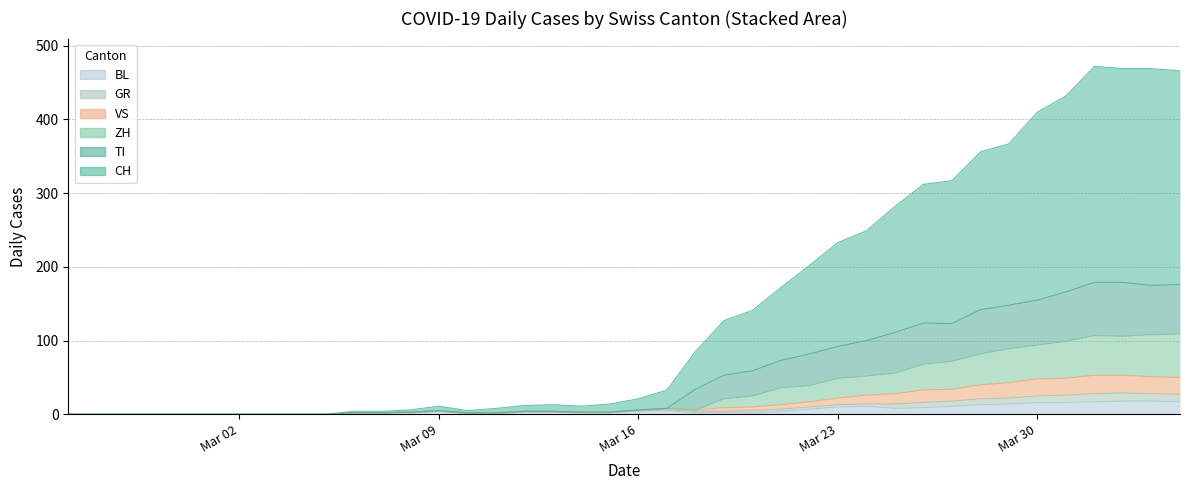

Which category has the highest value across all series?

2020-04-01